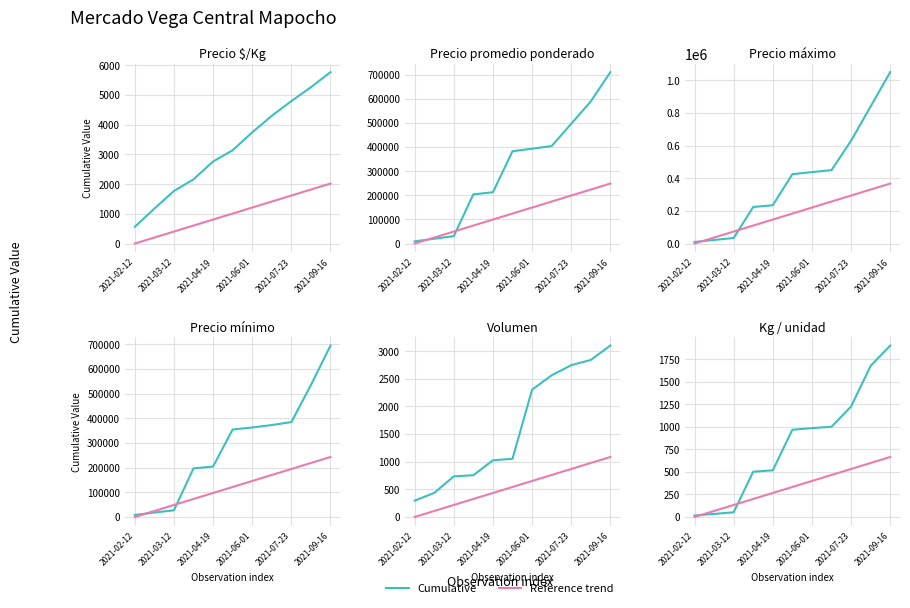

List the series in order of their peak value, highest first.

Precio máximo, Precio promedio ponderado, Precio mínimo, Precio $/Kg, Volumen, Kg / unidad